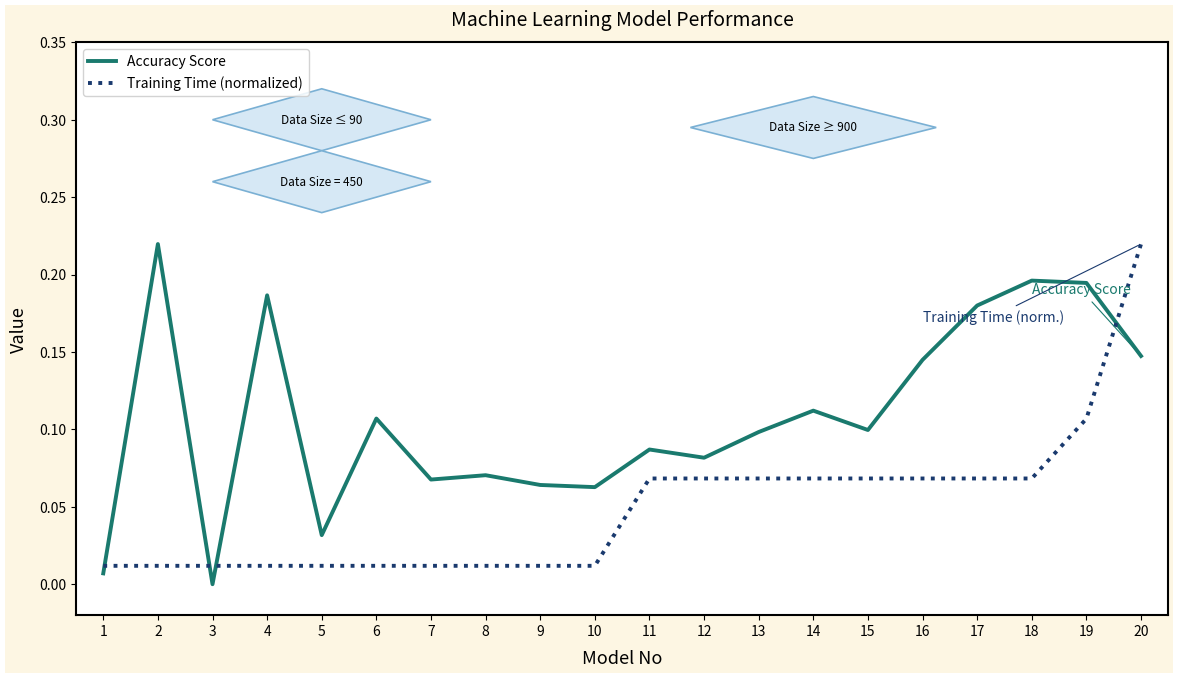

At which category is the sum across all series the highest?

20